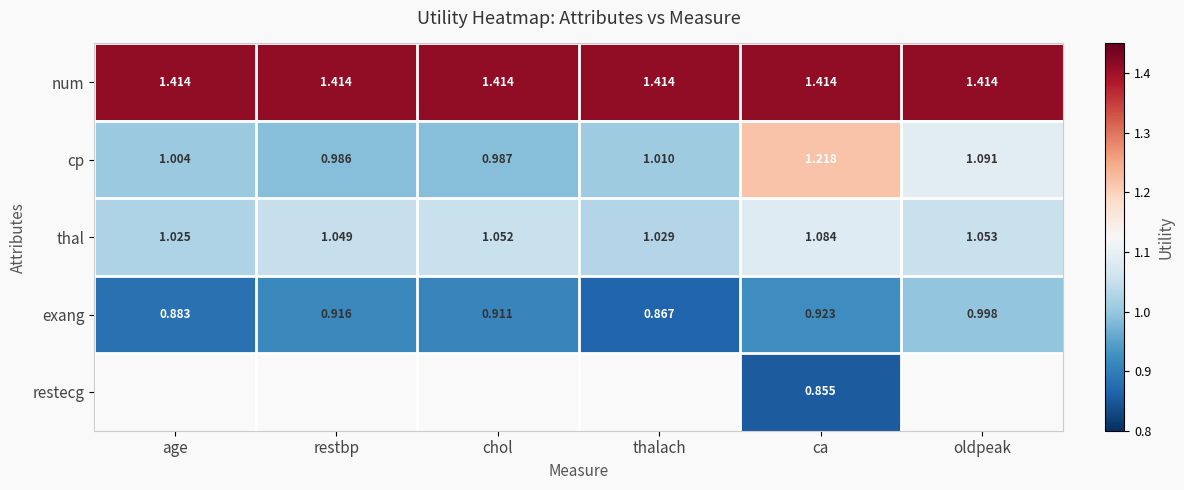

At which label is exang closest to 0?

thalach